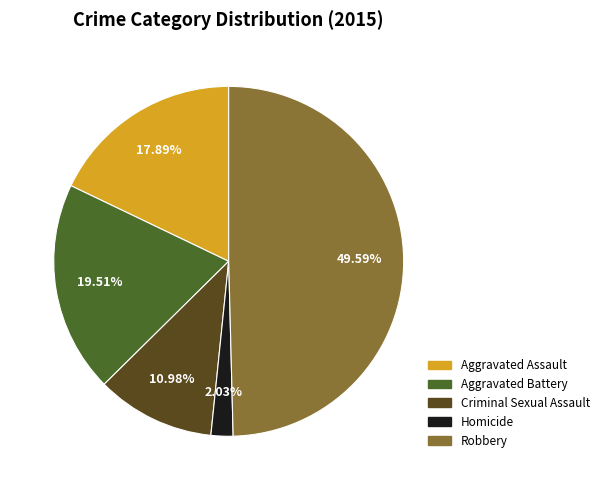

Do Criminal Sexual Assault and Robbery together represent more than half of the pie?

Yes